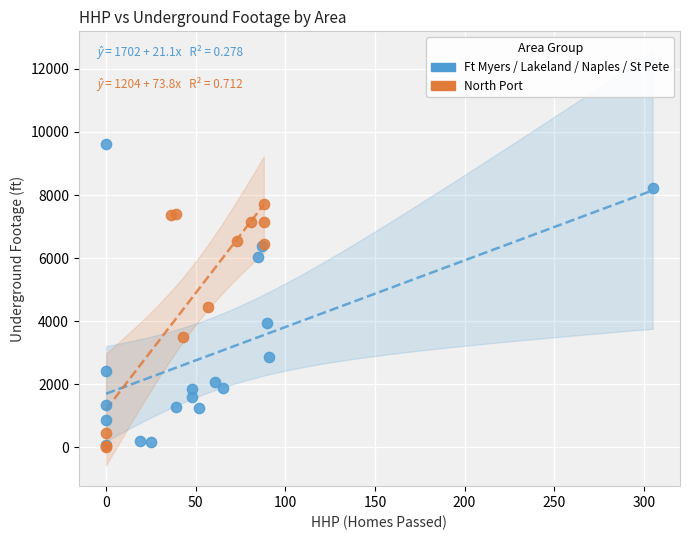

What are all the series names shown in the legend?

Ft Myers / Lakeland / Naples / St Pete, North Port